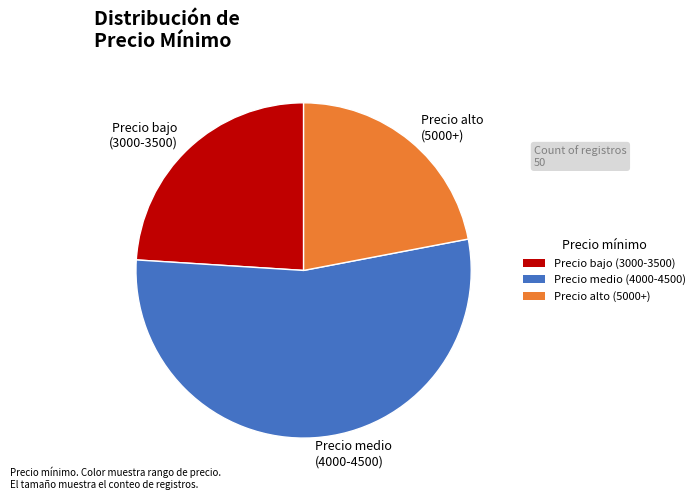

Which slice is the smallest?

Precio alto (5000+)